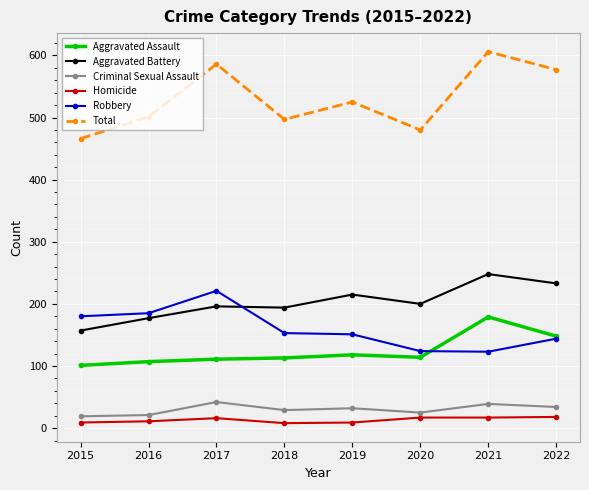

Which series has the widest spread of values?

Total